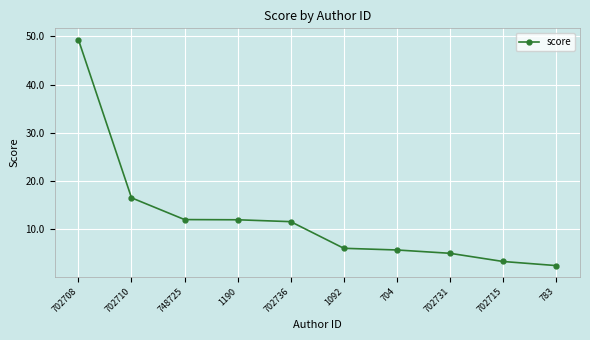

Is this an area chart (filled region under the line)?

No